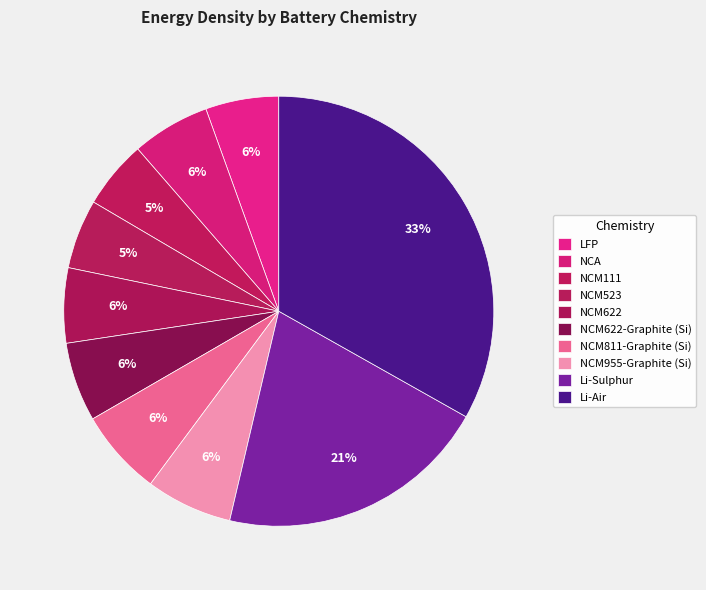

Count the number of slices in the pie.

10